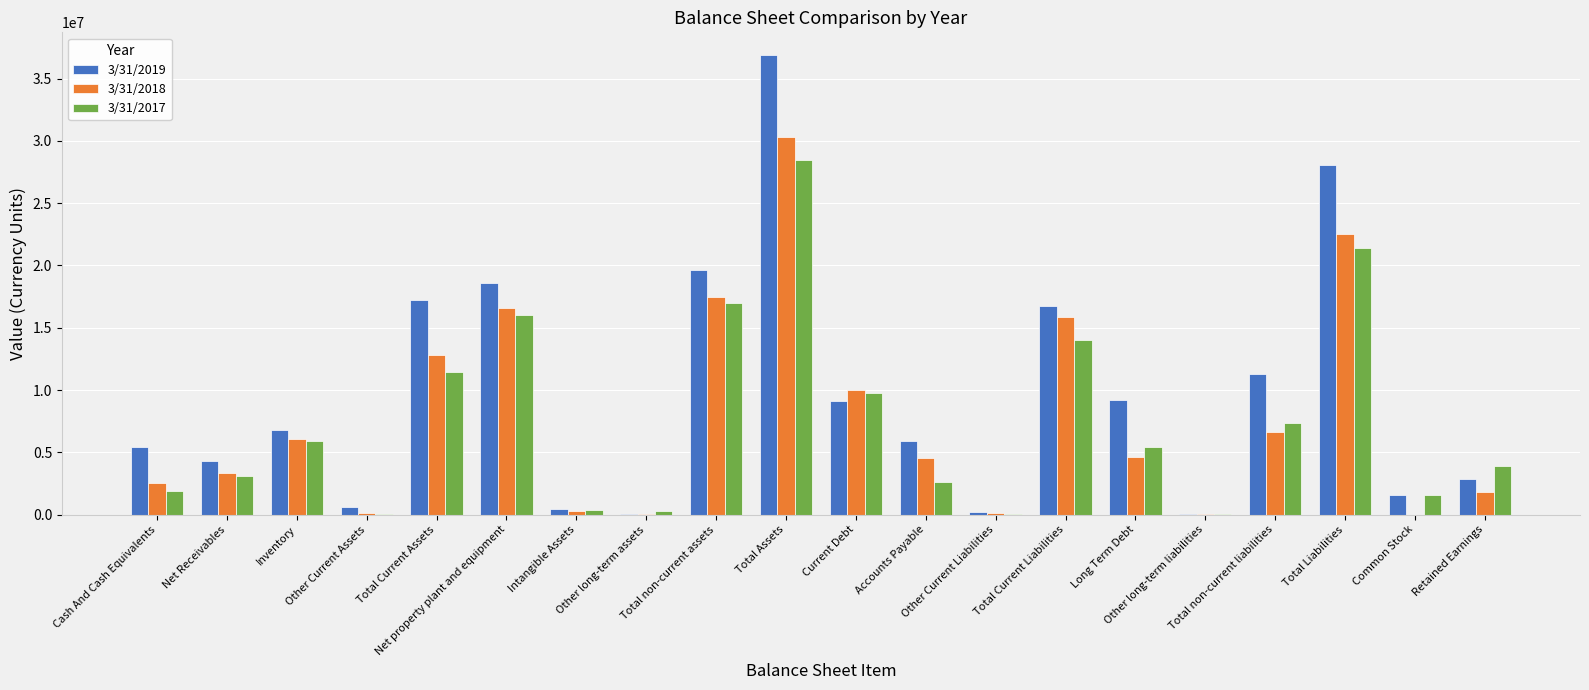

Is the value of 3/31/2018 at Accounts Payable greater than the value of 3/31/2017 at Accounts Payable?

Yes